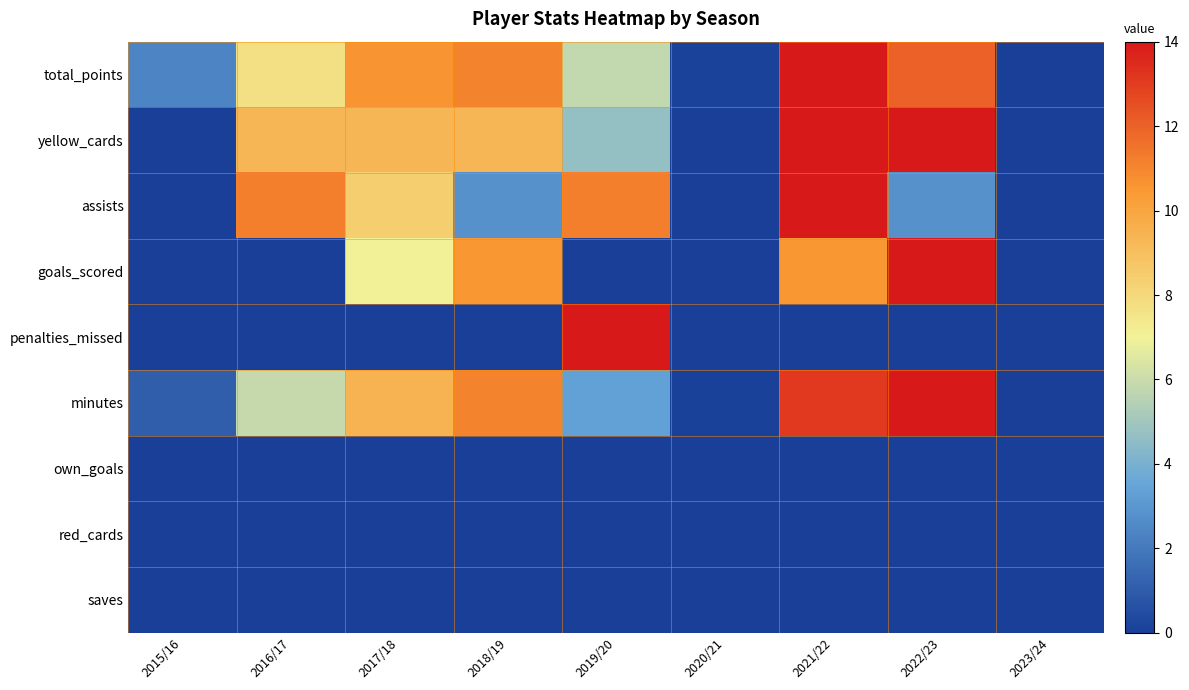

At how many categories does at least one series exceed 3?

6